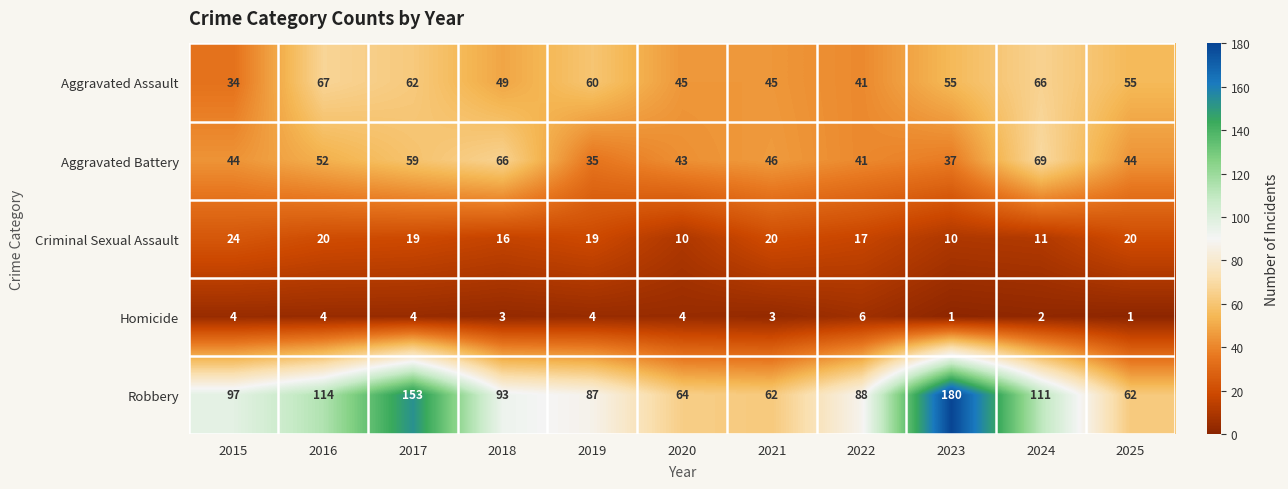

What is the maximum value for Criminal Sexual Assault?

24